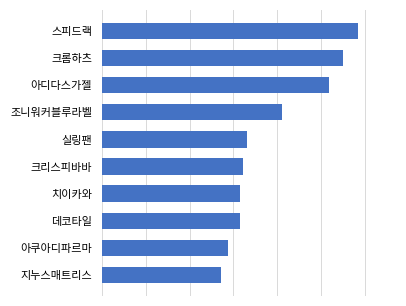

Are the bars horizontal?

Yes